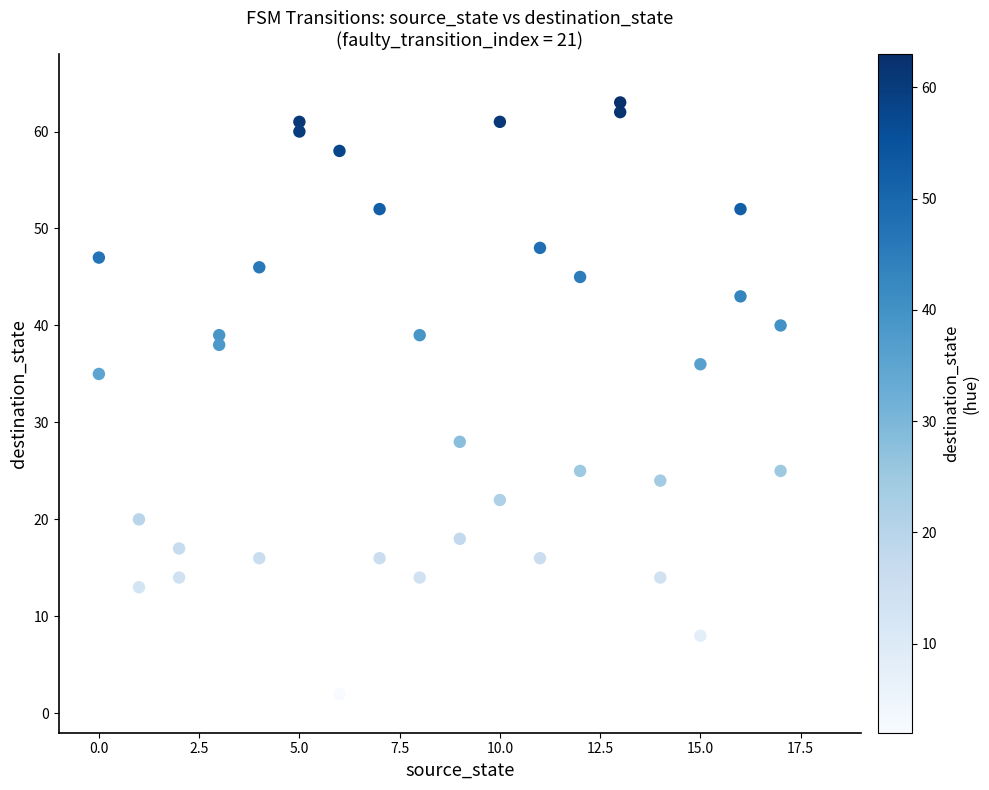

What Y value in the scatter plot is closest to 32?

35